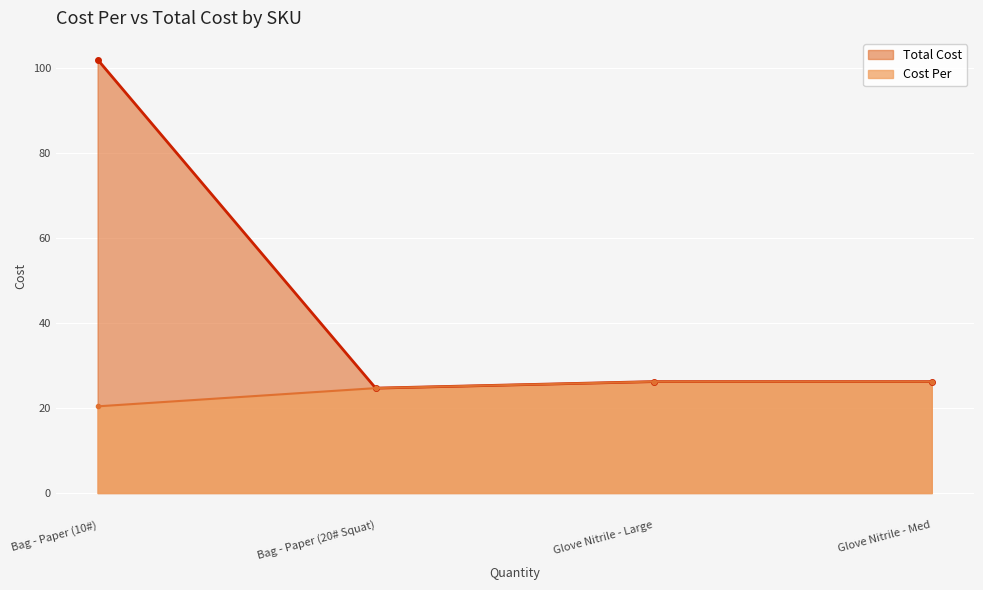

Between Glove Nitrile - Med and Bag - Paper (20# Squat), which is larger?

Glove Nitrile - Med